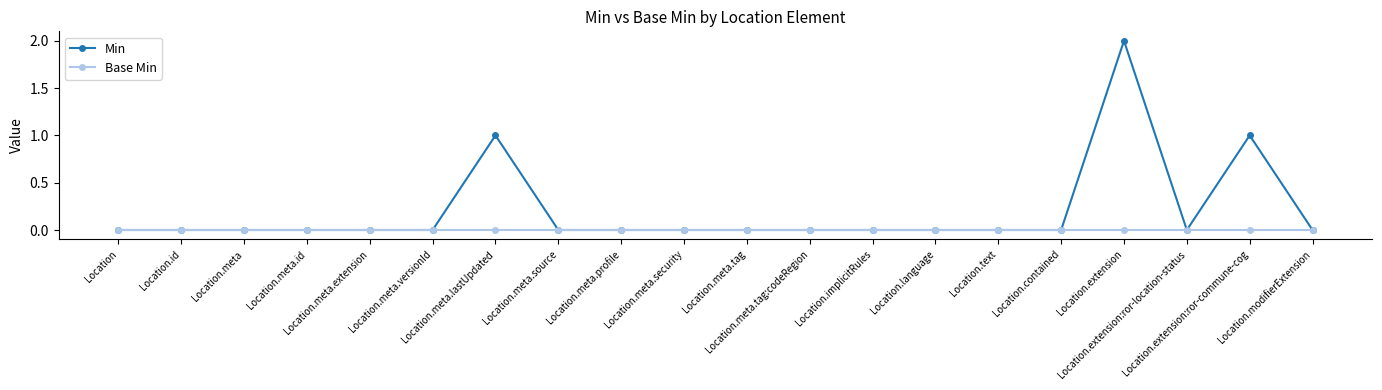

Reading left to right, list all the values displayed in this chart.

Min: 0	0	0	0	0	0	1	0	0	0	0	0	0	0	0	0	2	0	1	0
Base Min: 0	0	0	0	0	0	0	0	0	0	0	0	0	0	0	0	0	0	0	0